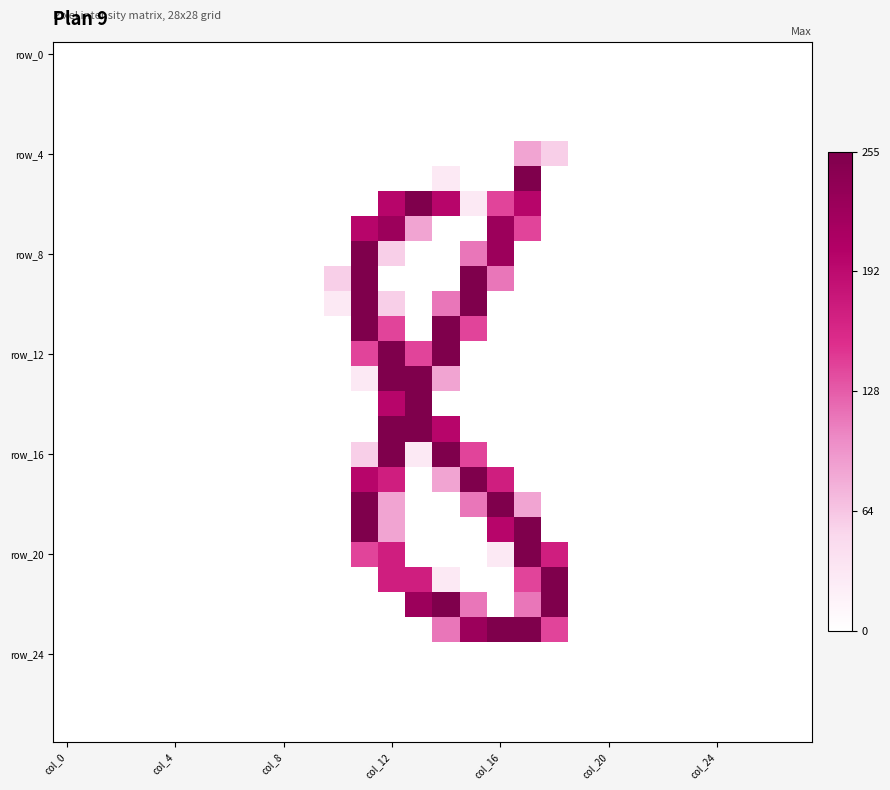

Count the number of data series in this chart.

28